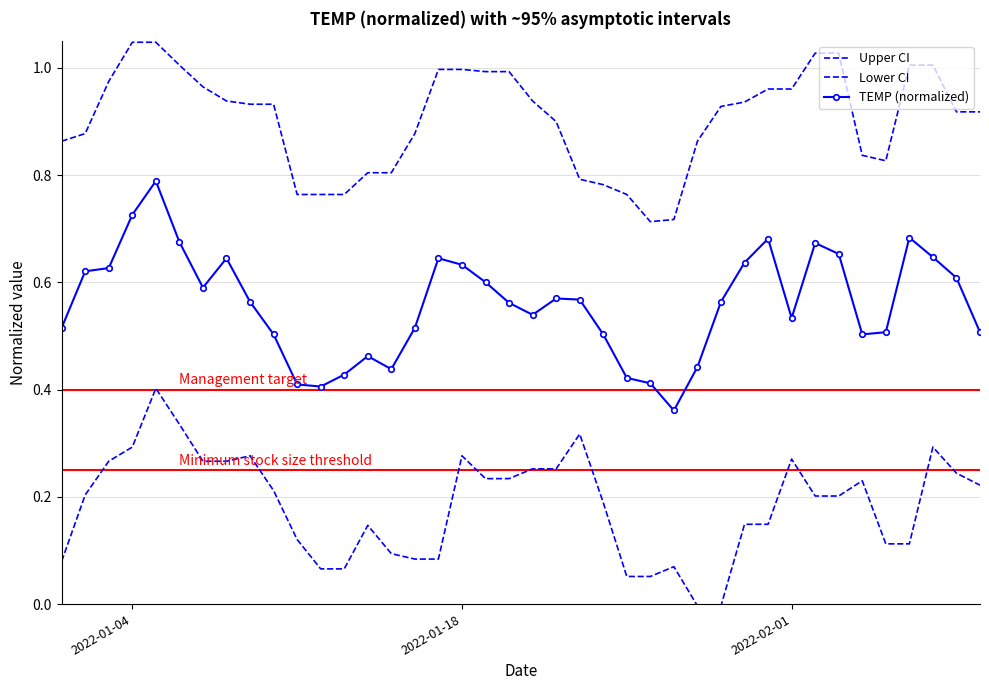

Which label corresponds to the smallest value in the chart?

2022-01-28